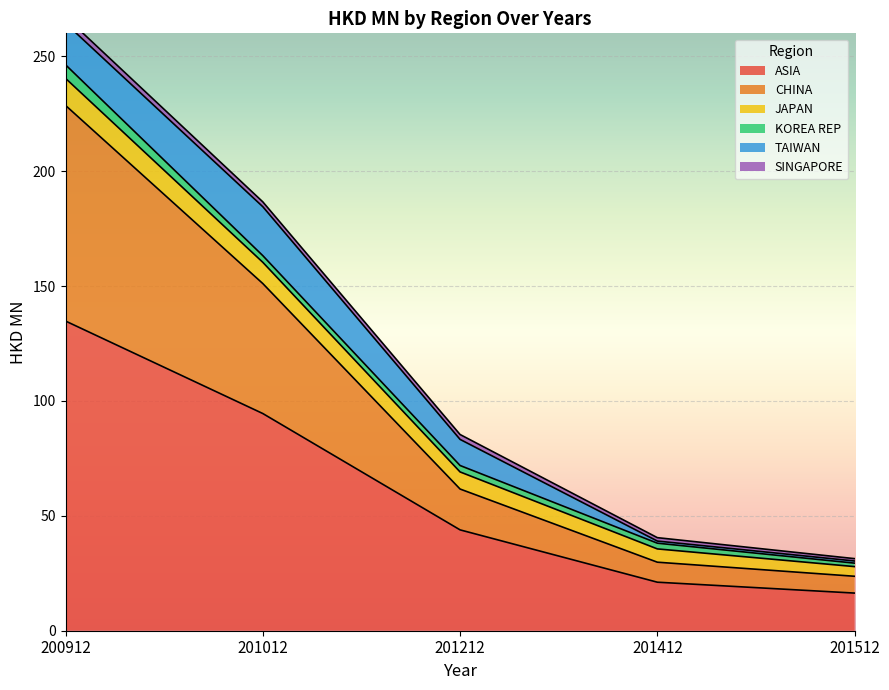

Rank the series by their maximum value, from lowest to highest.

SINGAPORE, KOREA REP, JAPAN, TAIWAN, CHINA, ASIA